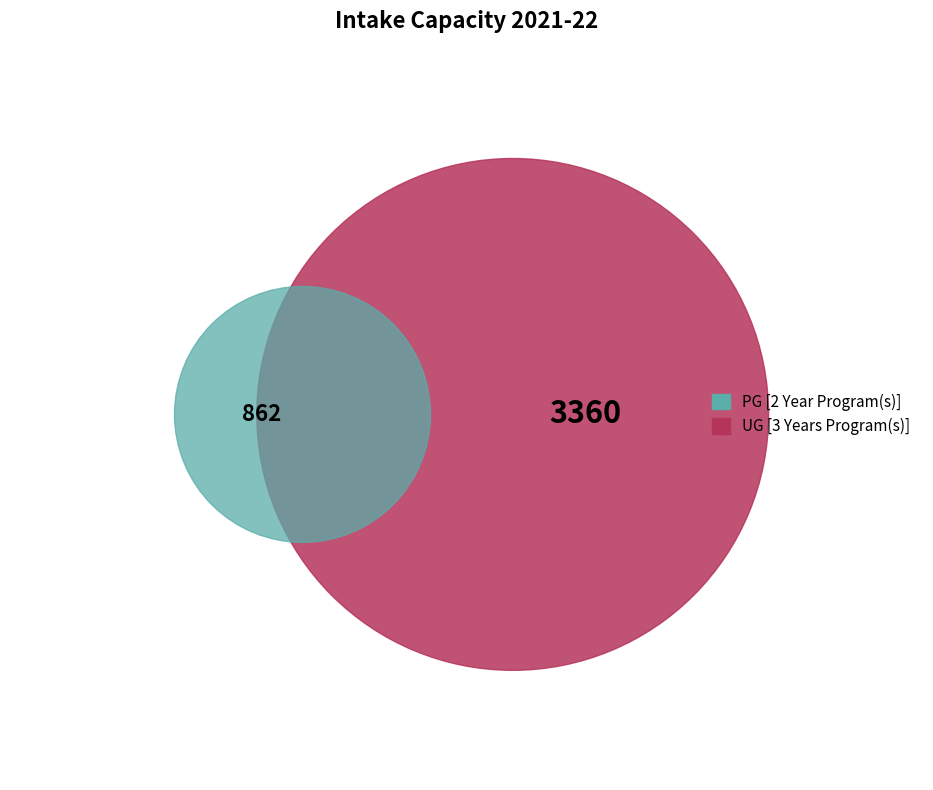

To the nearest percent, what is the difference between the largest and smallest slice percentages?

59%